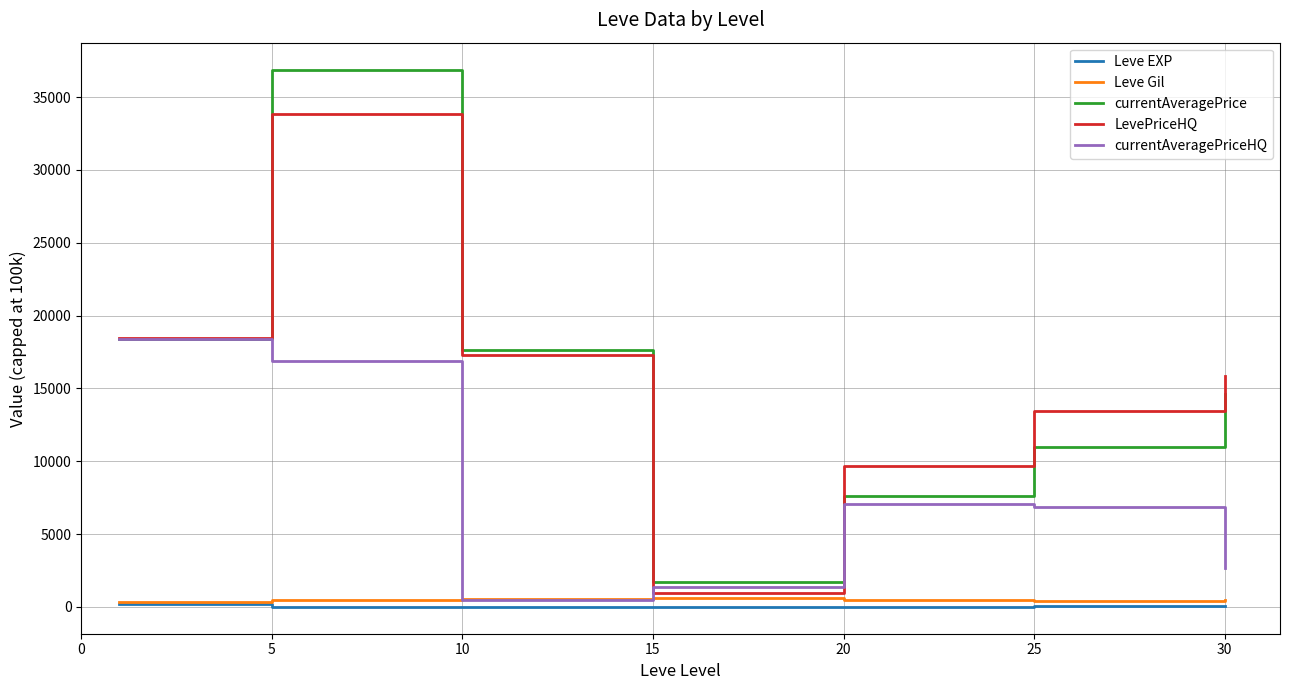

Which series has the largest range (max minus min)?

currentAveragePrice